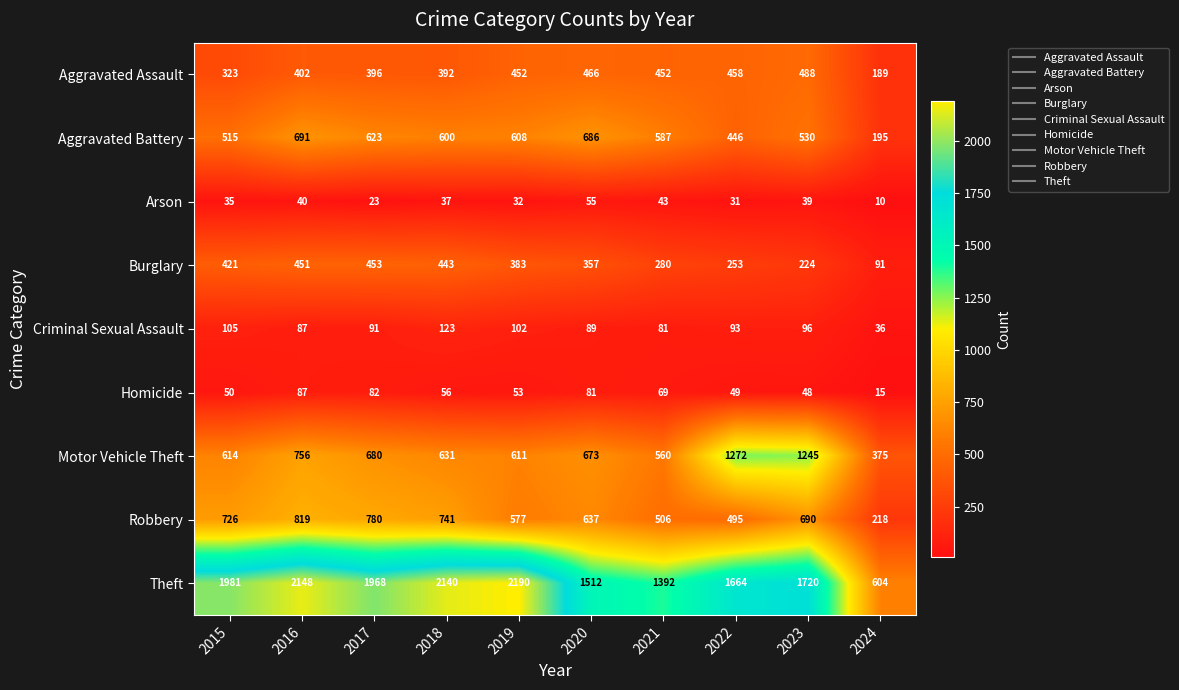

List the series in order of their peak value, highest first.

Theft, Motor Vehicle Theft, Robbery, Aggravated Battery, Aggravated Assault, Burglary, Criminal Sexual Assault, Homicide, Arson